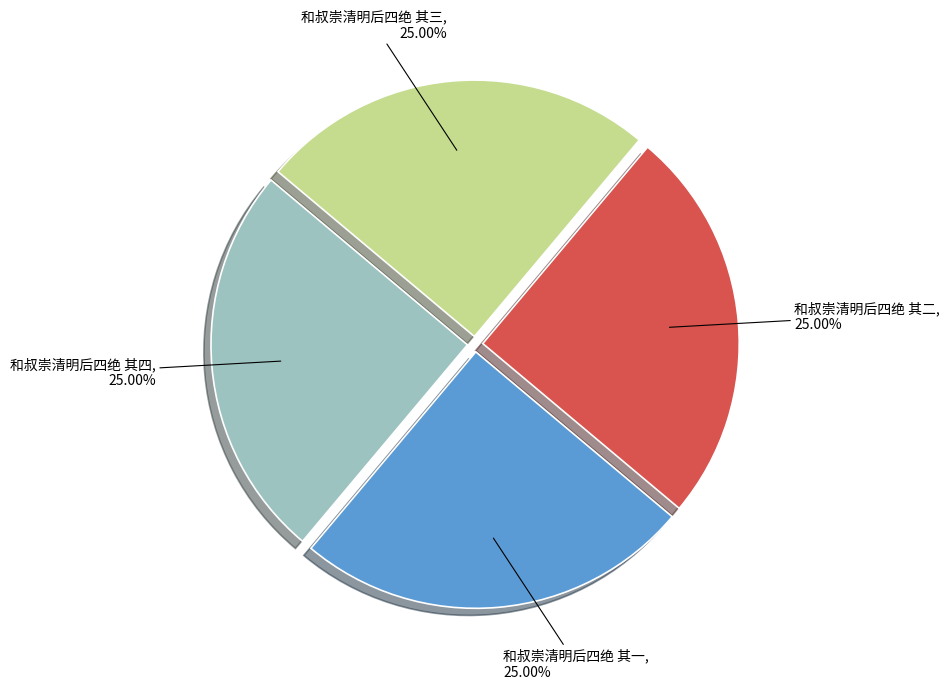

Is it true that 和叔崇清明后四绝 其三 is 25% of the pie?

True